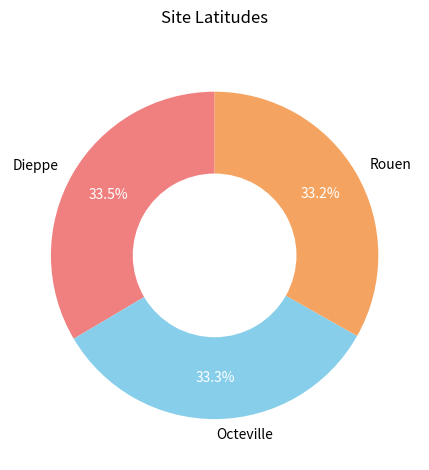

To the nearest percent, what portion does Octeville represent?

33%